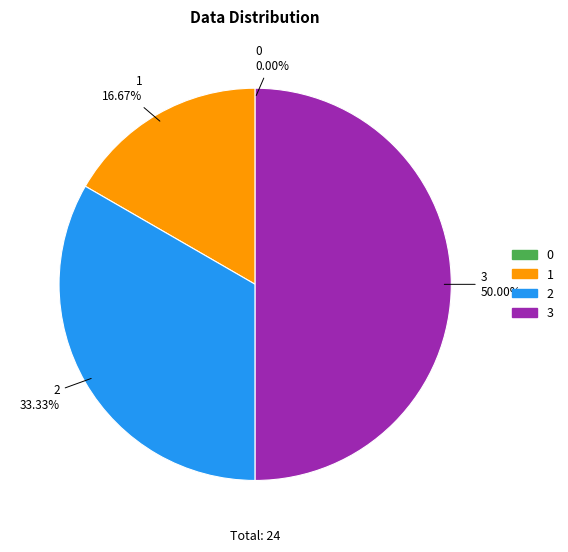

Between 3 and 2, which is larger?

3